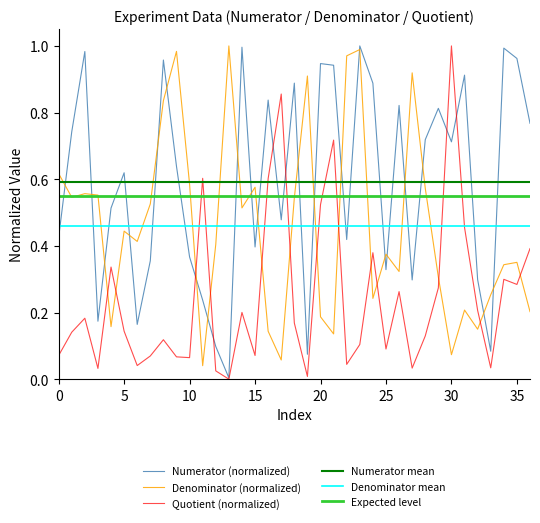

What is the highest value of the Numerator series?

1.0